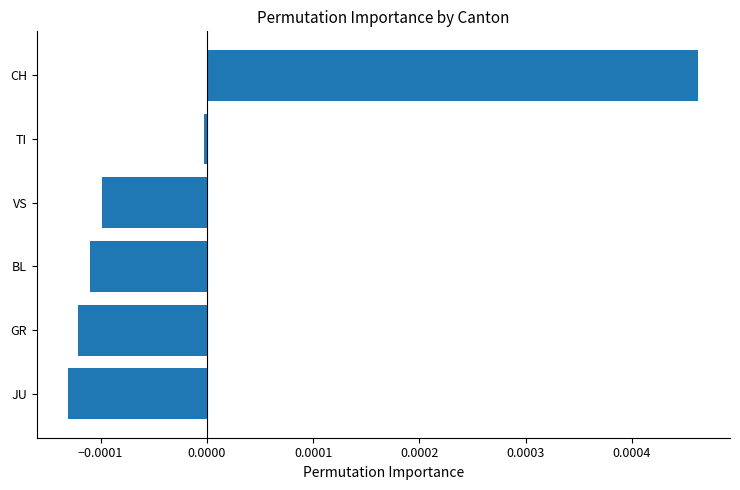

Are the bars grouped side by side (vs. stacked)?

No